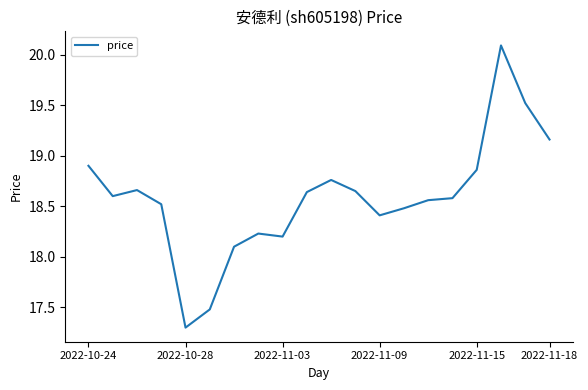

What is the difference between the maximum and minimum values?

2.8